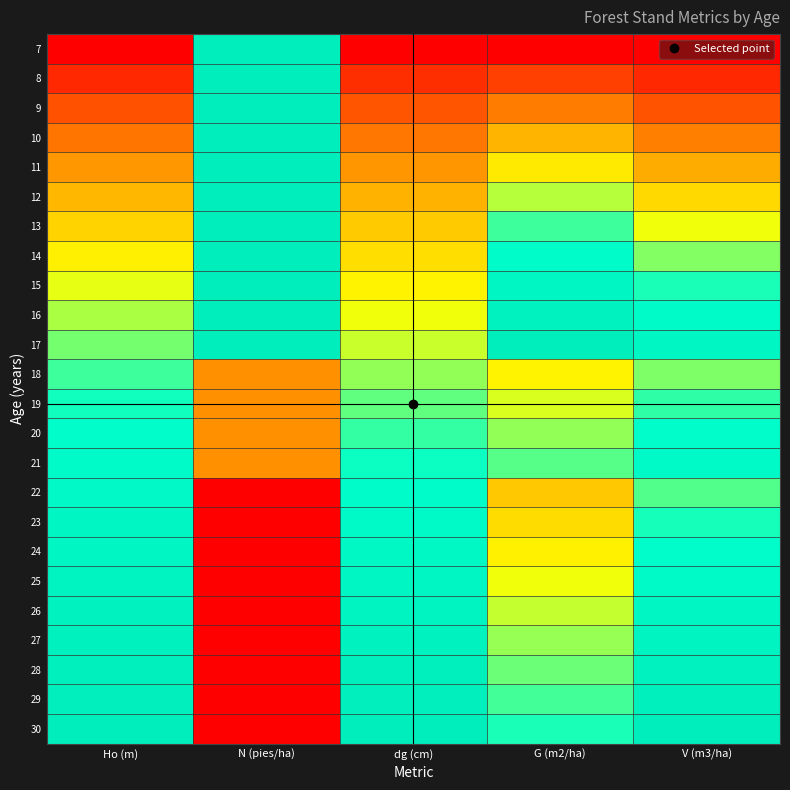

What is the greatest value displayed?

1.0